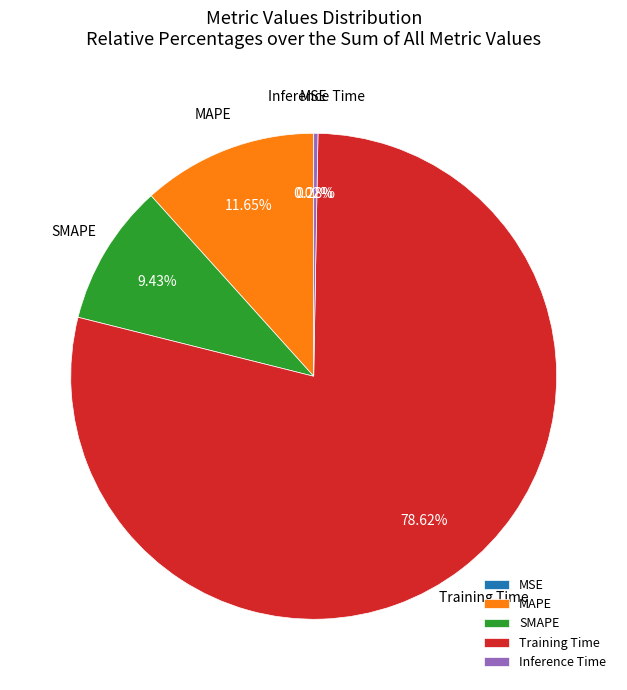

Which category has the biggest portion of the pie?

Training Time